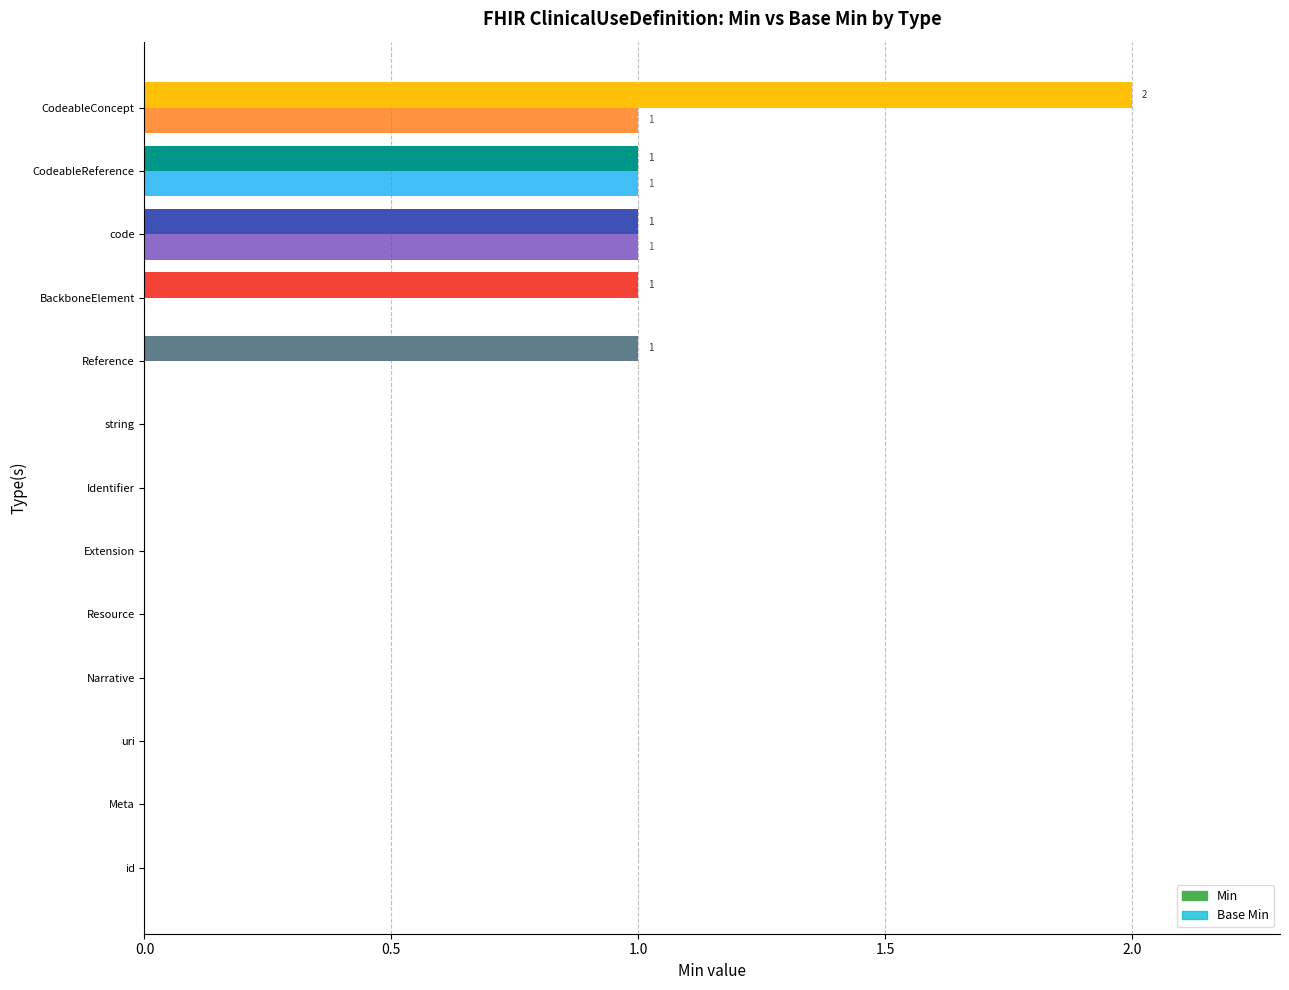

Count the number of data series in this chart.

2